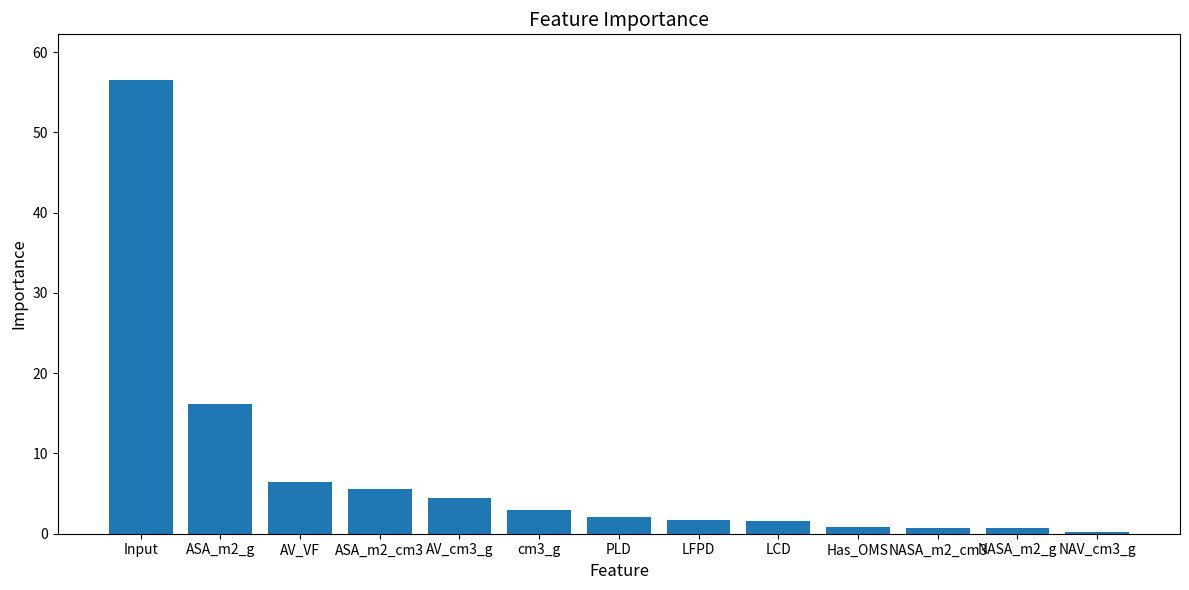

The chart shows a value of 0.7 at NASA_m2_g. True or false?

True